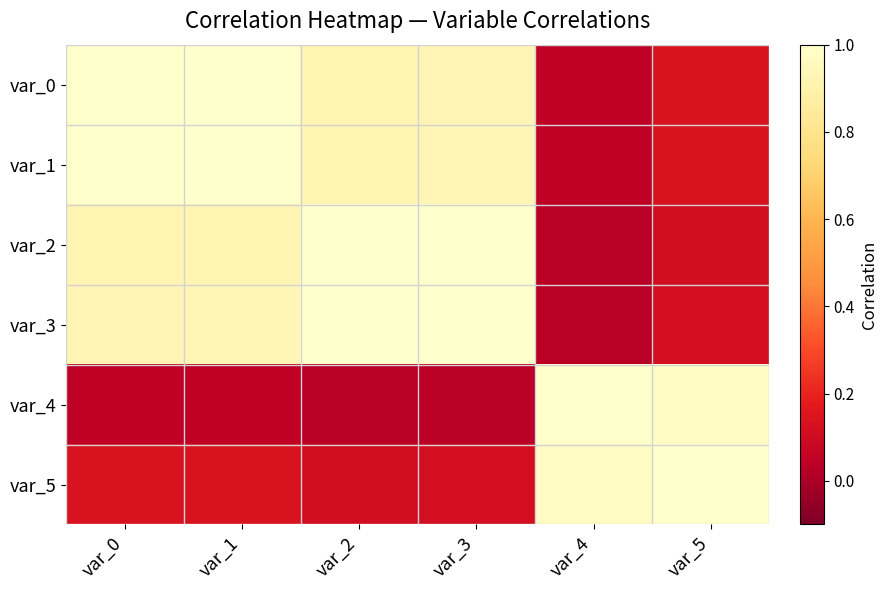

Count the number of data series in this chart.

6